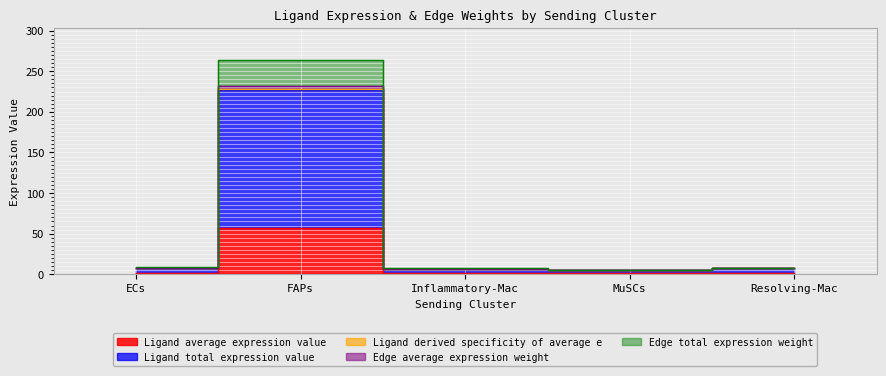

Which has a higher value, Resolving-Mac or MuSCs?

Resolving-Mac